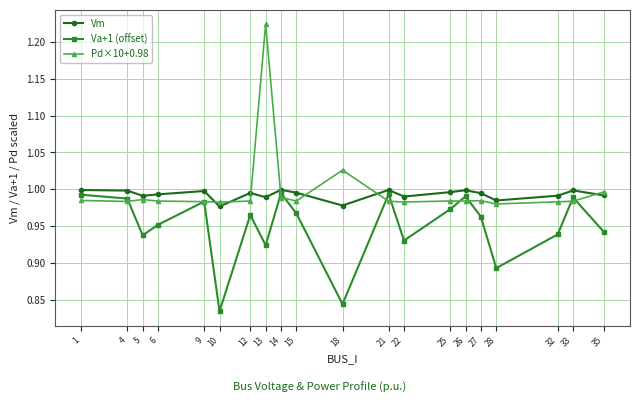

Which series has the largest range (max minus min)?

Pd×10+0.98